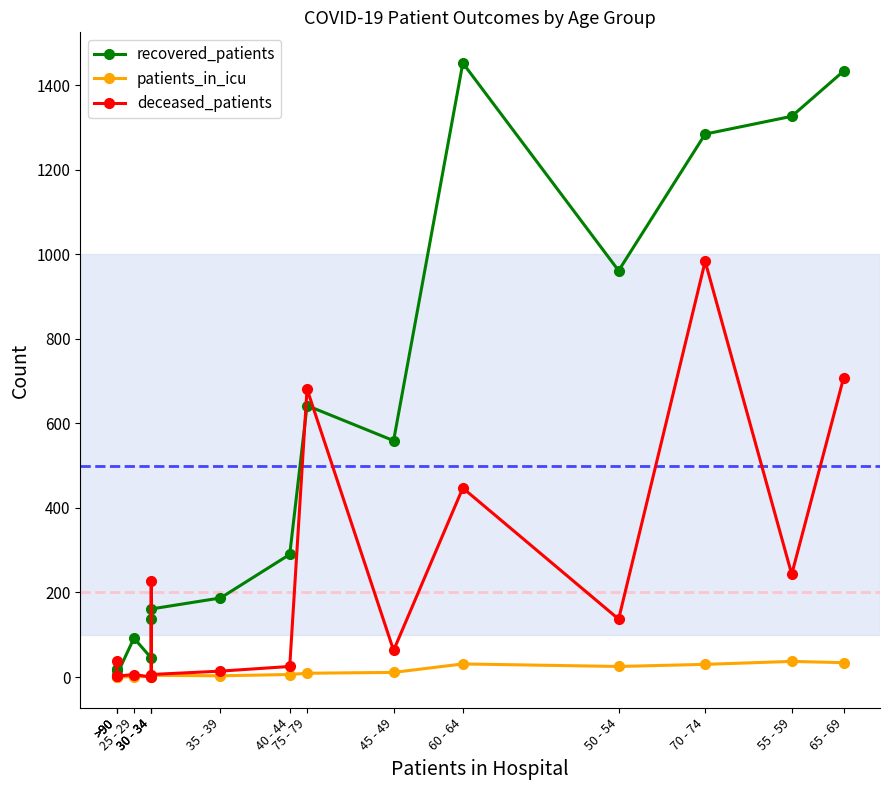

How many values in the patients_in_icu series exceed 6?

7